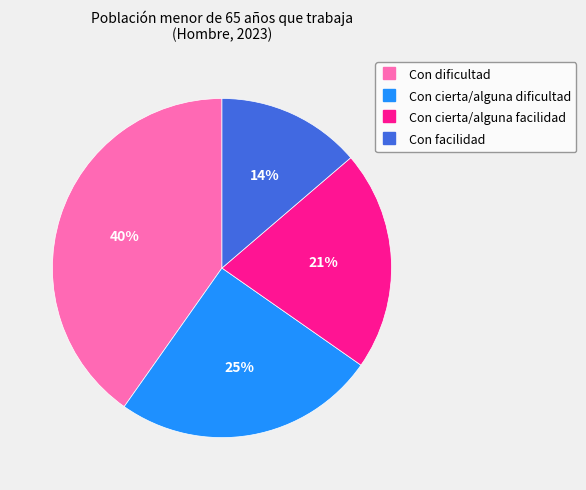

To the nearest percent, what is the difference between the largest and smallest slice percentages?

26%